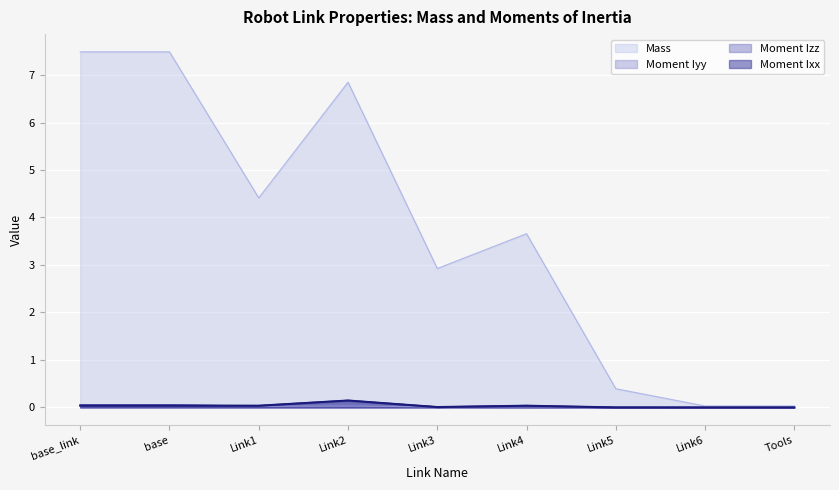

Rank the series by their maximum value, from highest to lowest.

Mass, Moment Ixx, Moment Izz, Moment Iyy